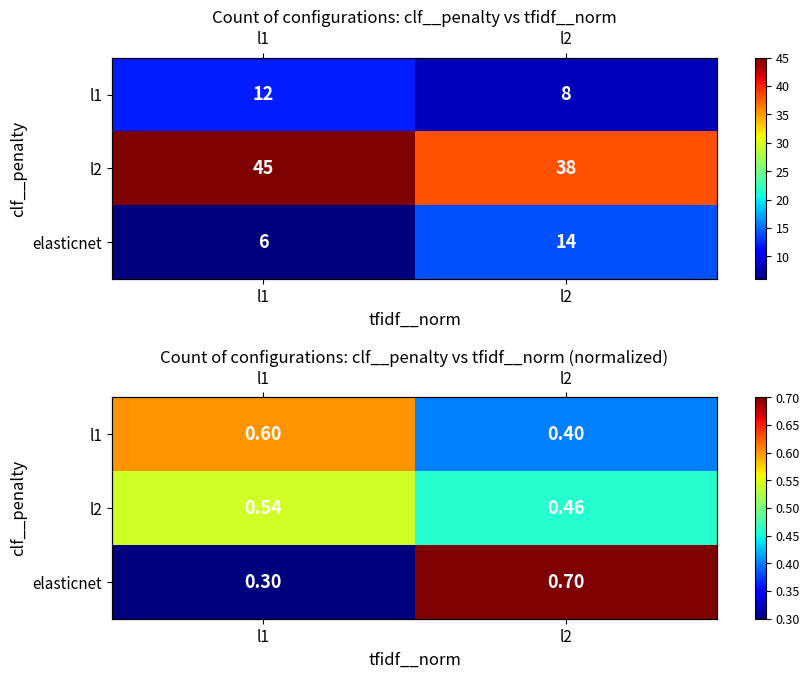

The elasticnet series shows 0.3 at l1. True or false?

True